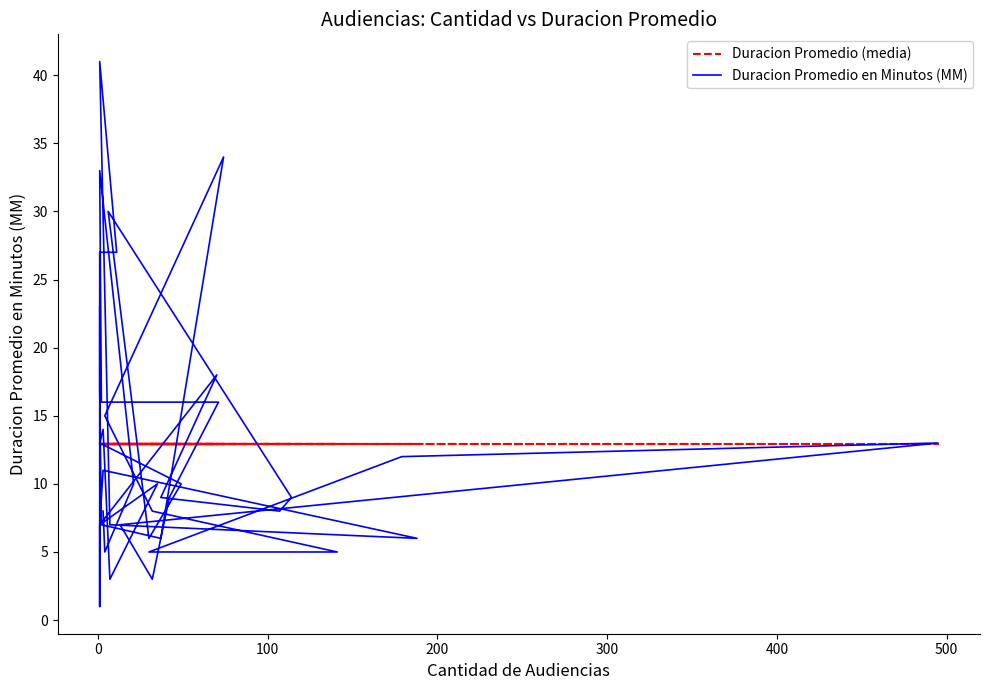

Does the chart display data point markers on the line(s)?

No